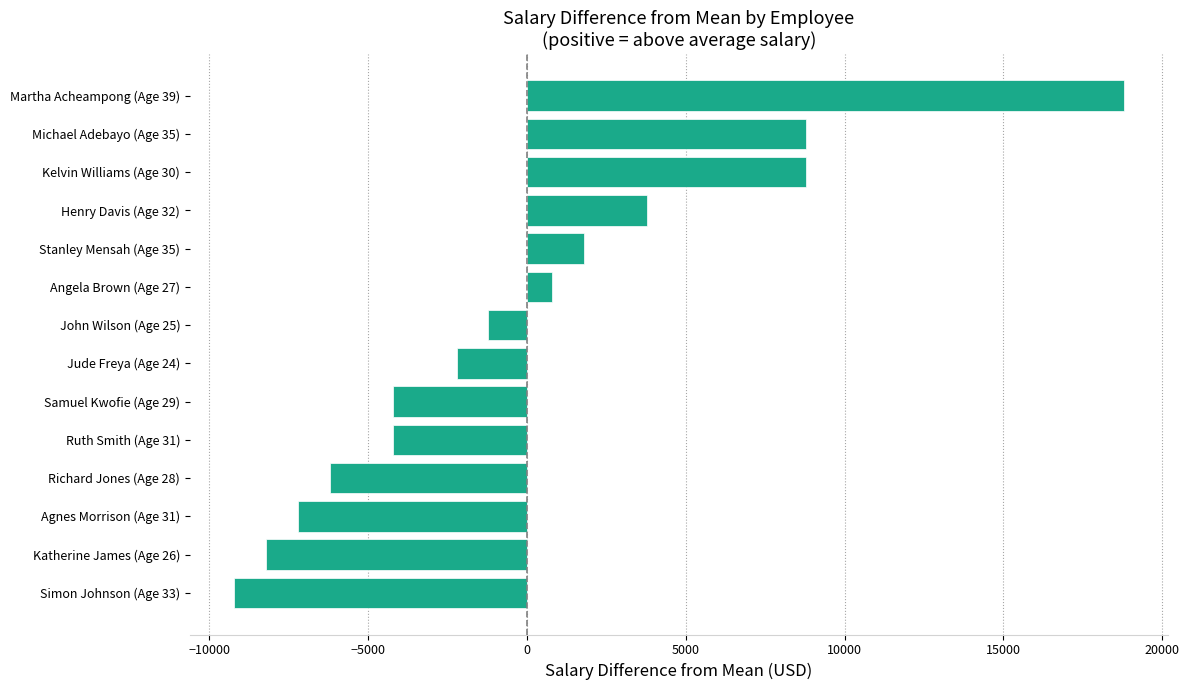

The value at Katherine James (Age 26) is -8214.3. True or false?

True